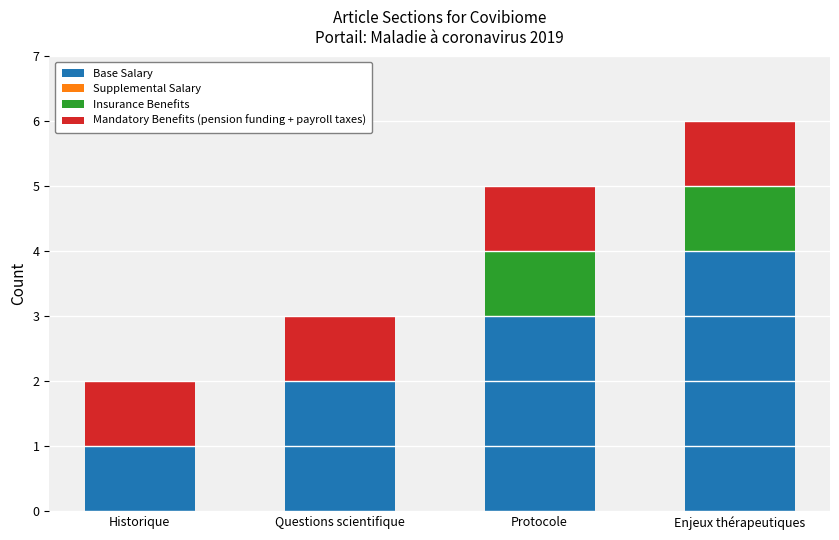

Reading left to right, transcribe the values for Base Salary.

Historique=1	Questions scientifique=2	Protocole=3	Enjeux thérapeutiques=4